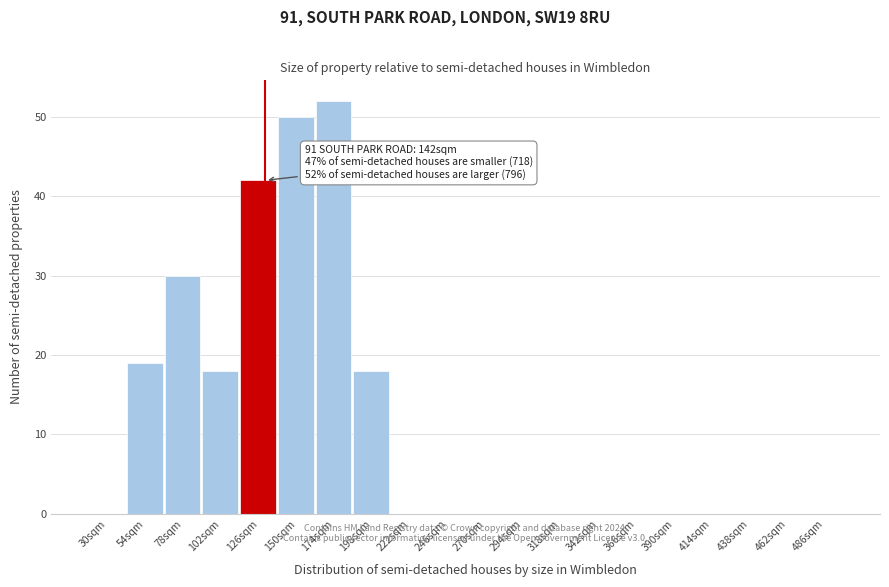

Reading right to left, extract all data points from this chart.

486sqm=0	462sqm=0	438sqm=0	414sqm=0	390sqm=0	366sqm=0	342sqm=0	318sqm=0	294sqm=0	270sqm=0	246sqm=0	222sqm=0	198sqm=18	174sqm=52	150sqm=50	126sqm=42	102sqm=18	78sqm=30	54sqm=19	30sqm=0